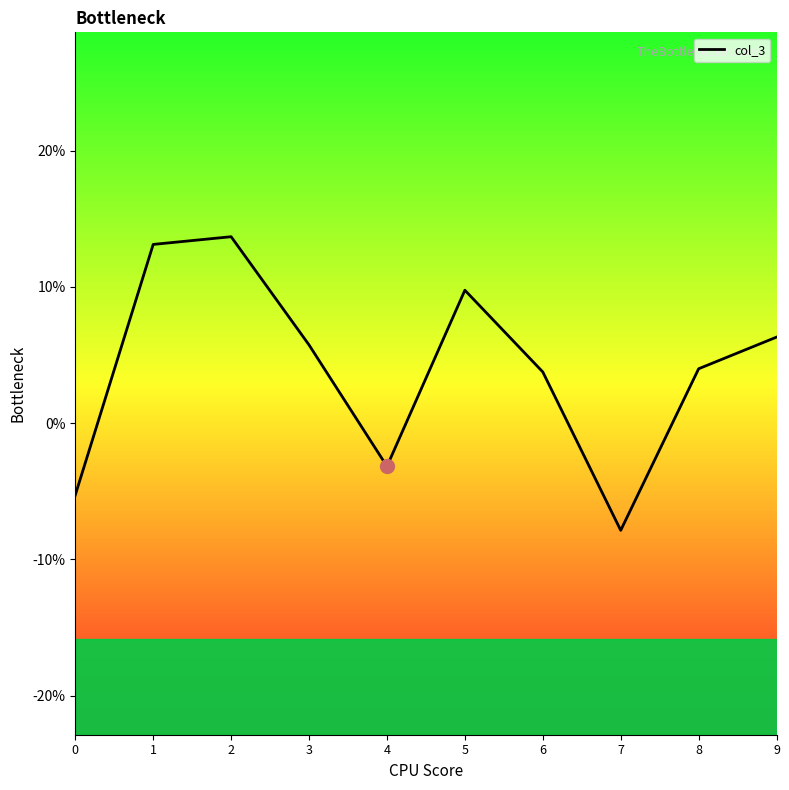

Count the number of data series in this chart.

1